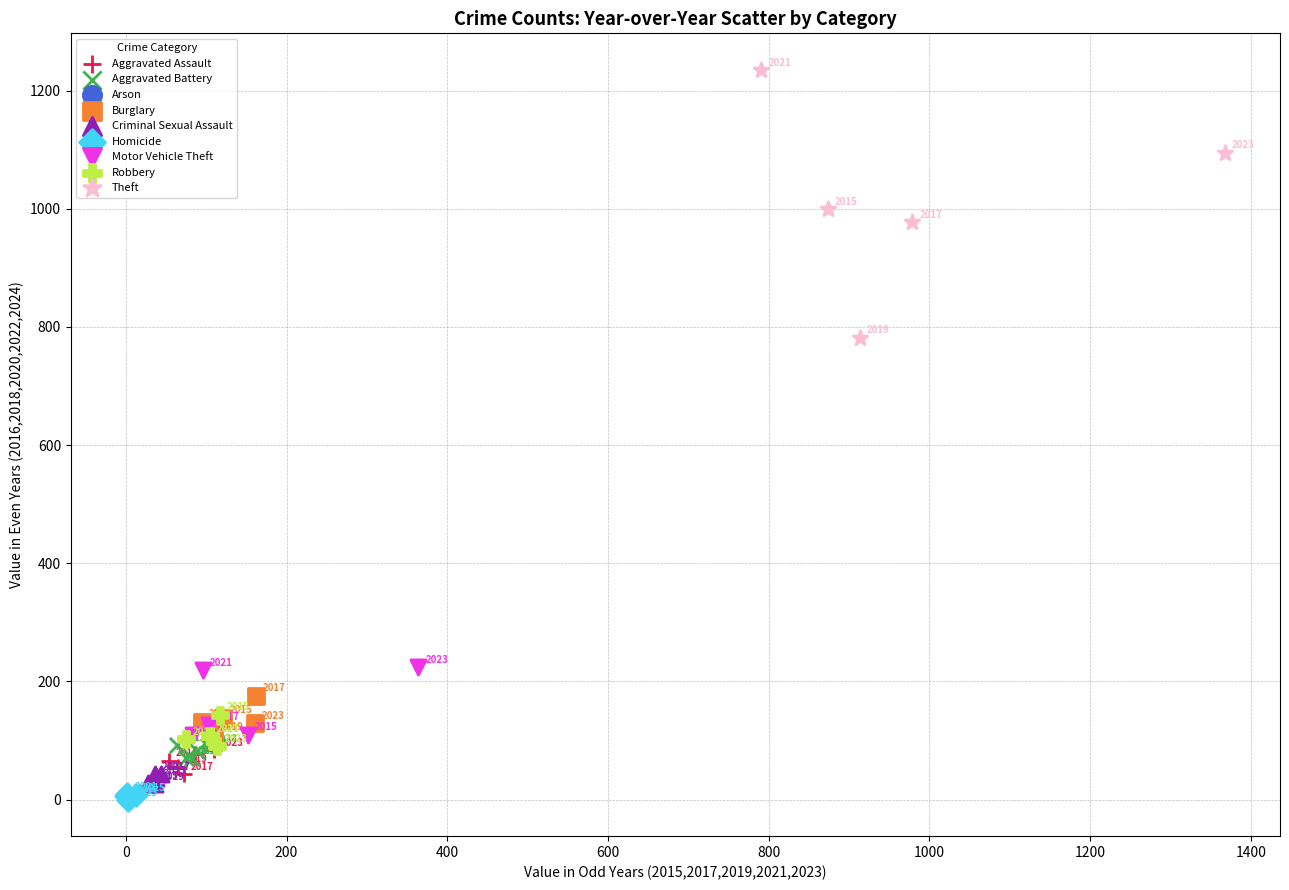

Which series has the largest Y range (max minus min)?

Theft